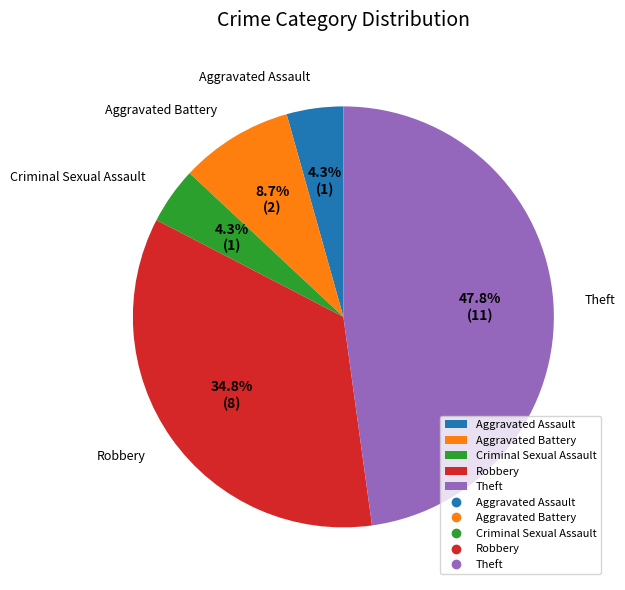

What percentage is NOT represented by Theft?

52.2%